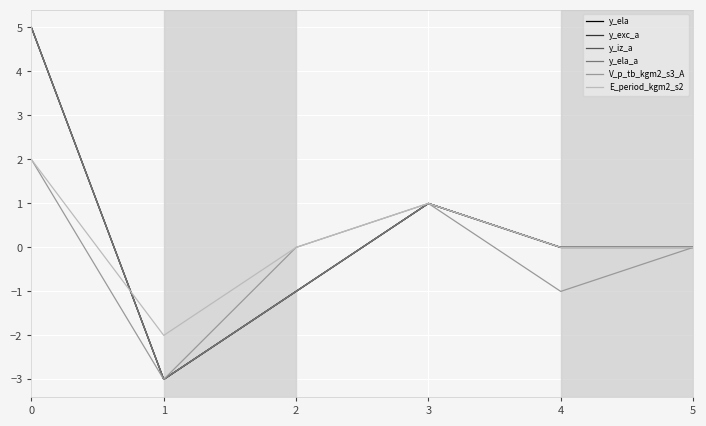

Is this an area chart (filled region under the line)?

No